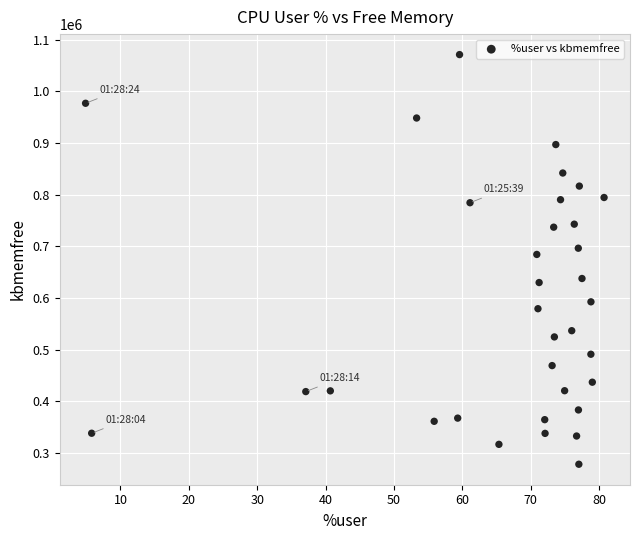

What Y value in the scatter plot is closest to 674834?

684472